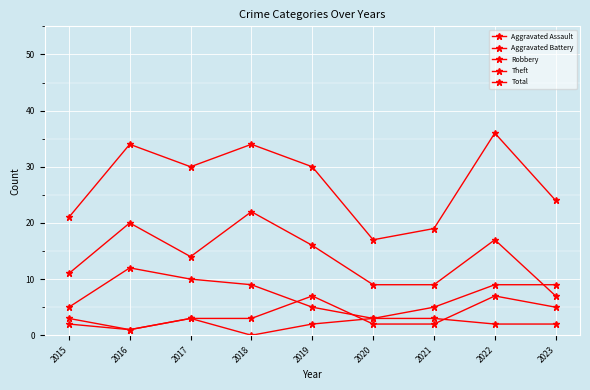

Does the chart have visible grid lines?

Yes